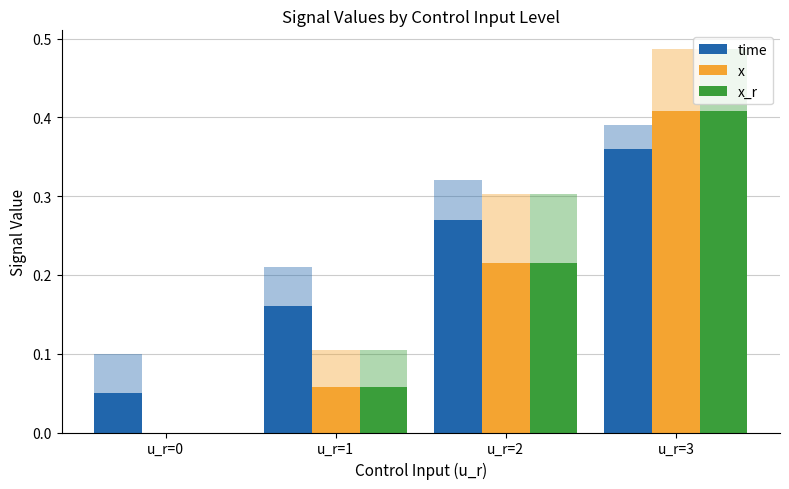

Which category has the highest value across all series?

u_r=3